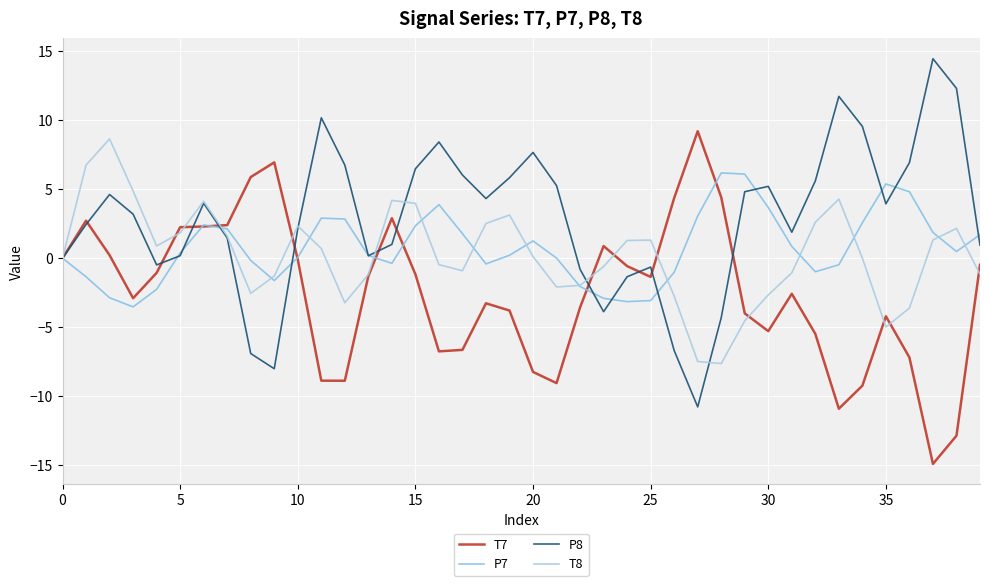

What is the difference between the second highest and second lowest values in the T8 series?

14.2